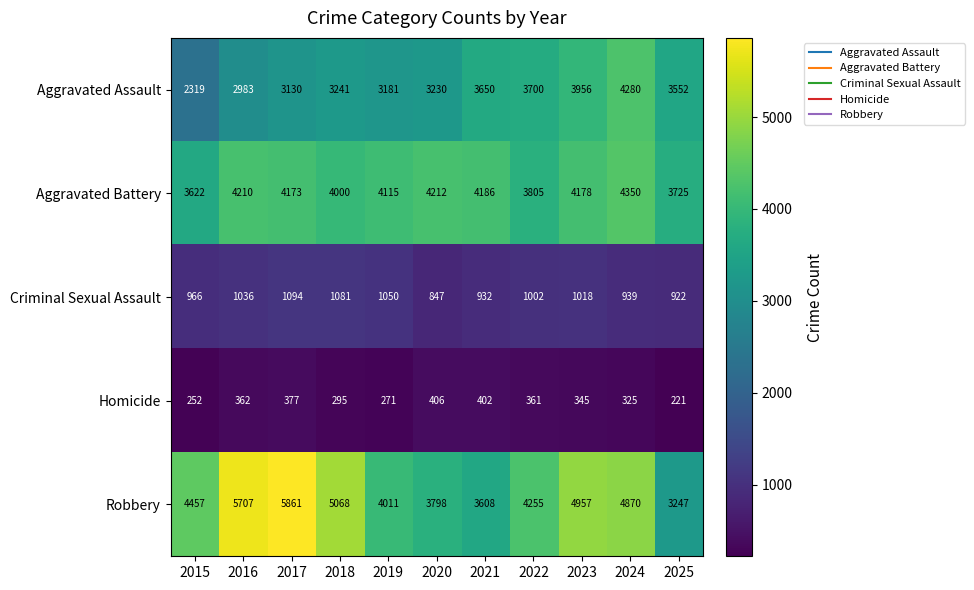

What is the sum of all Aggravated Battery values?

44576